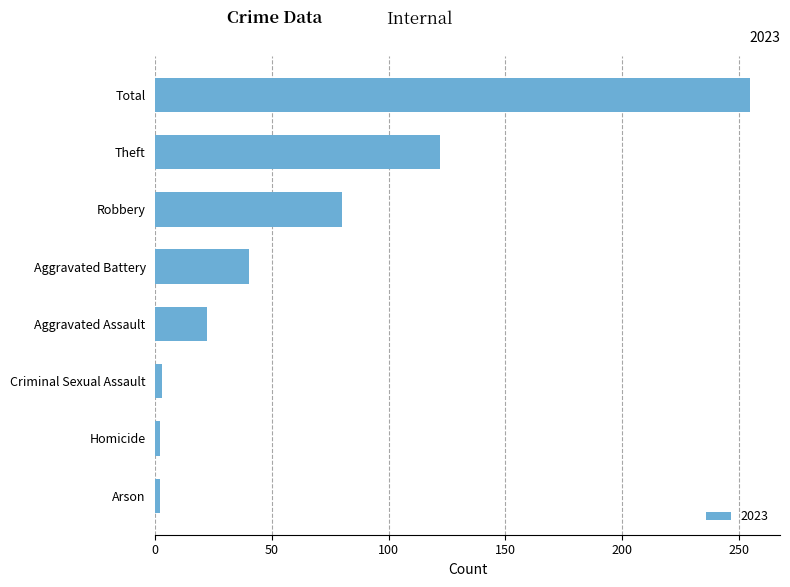

What is the difference between the maximum and minimum values?

253